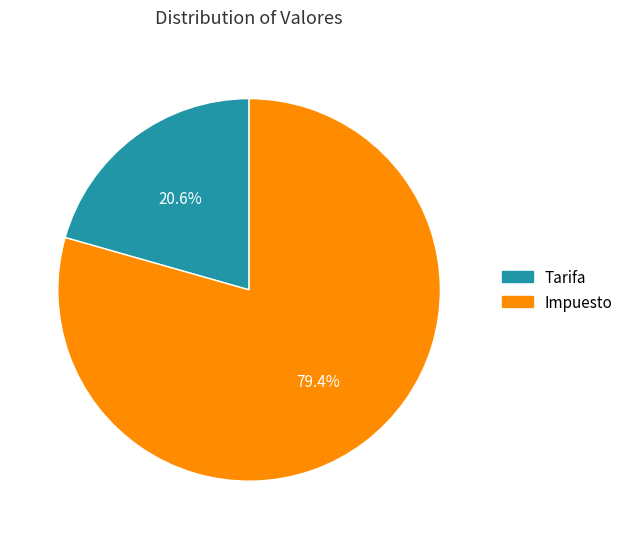

Do Impuesto and Tarifa together represent more than half of the pie?

Yes